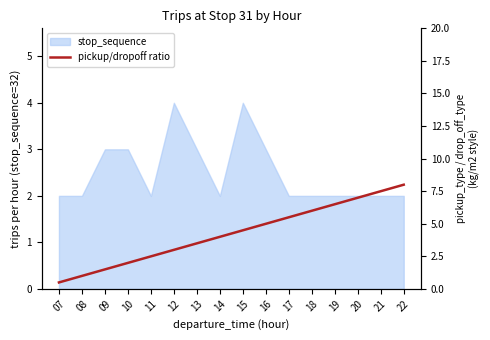

How many lines are shown in the chart?

1